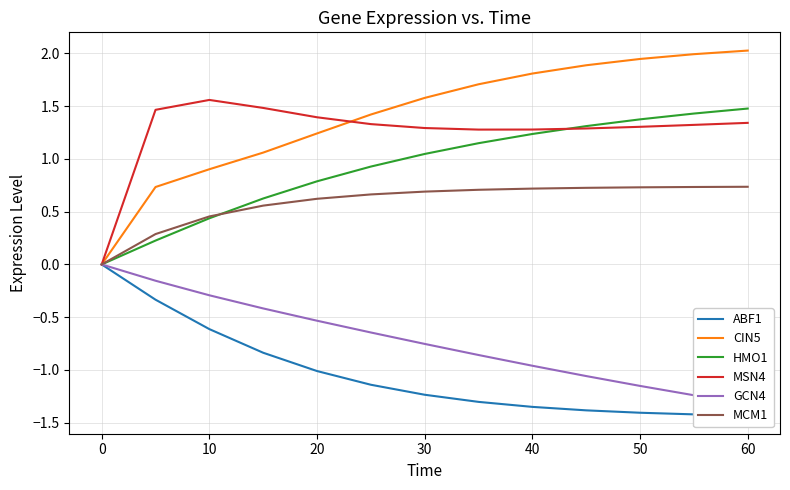

True or false: CIN5 and GCN4 intersect in this chart.

False